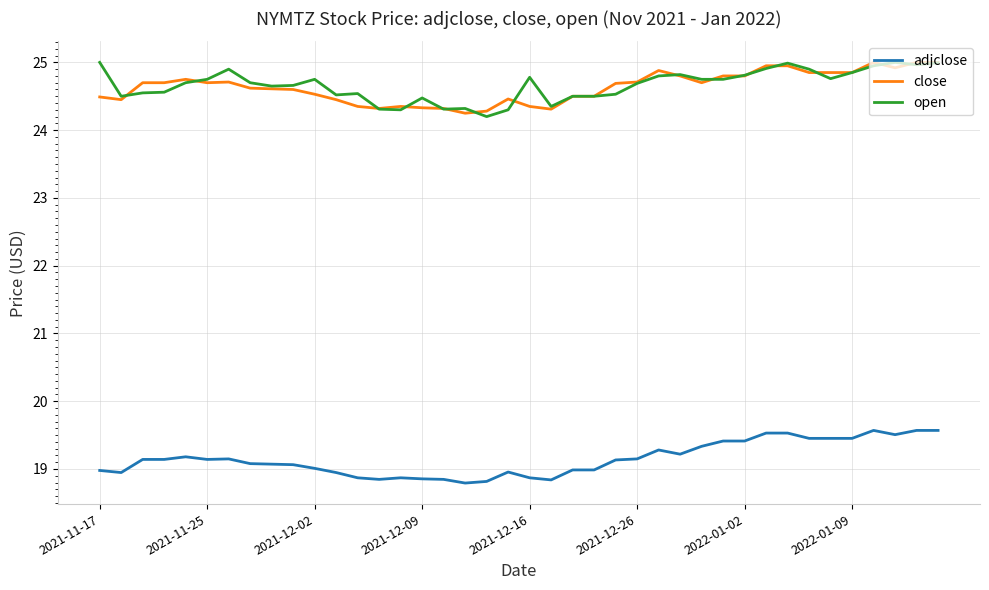

True or false: adjclose and open cross at least once.

False